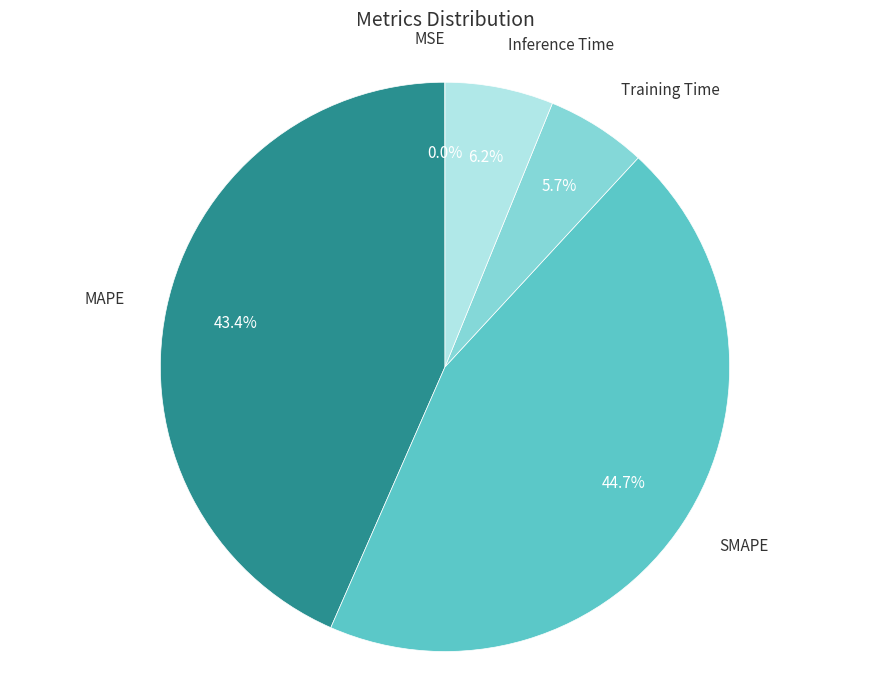

Is there any slice that represents more than half of the pie?

No